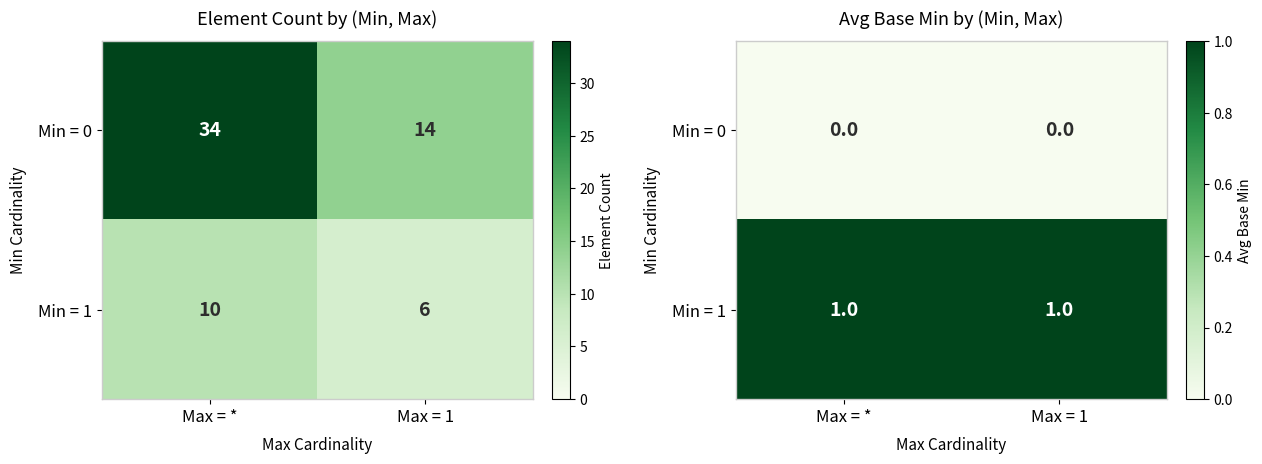

Rank the categories by Min = 0 value from highest to lowest.

Max = *, Max = 1